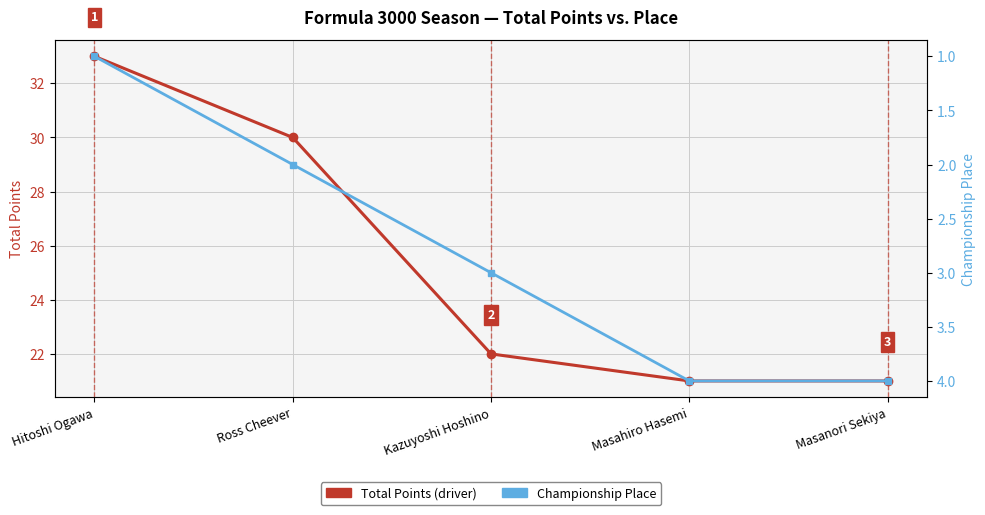

Does the chart display data point markers on the line(s)?

Yes